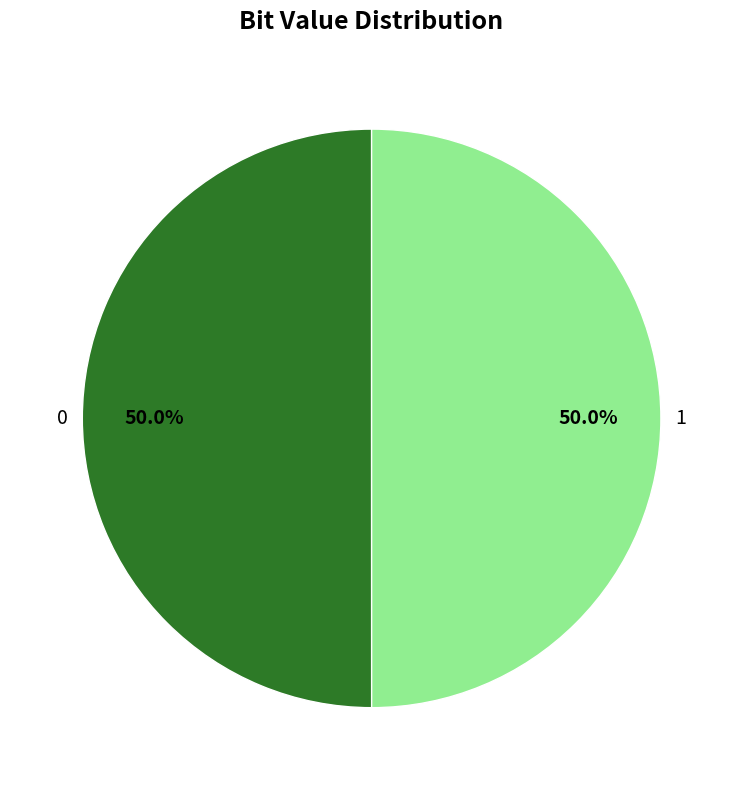

Approximately how many times larger is the value at 0 compared to 1?

1.0